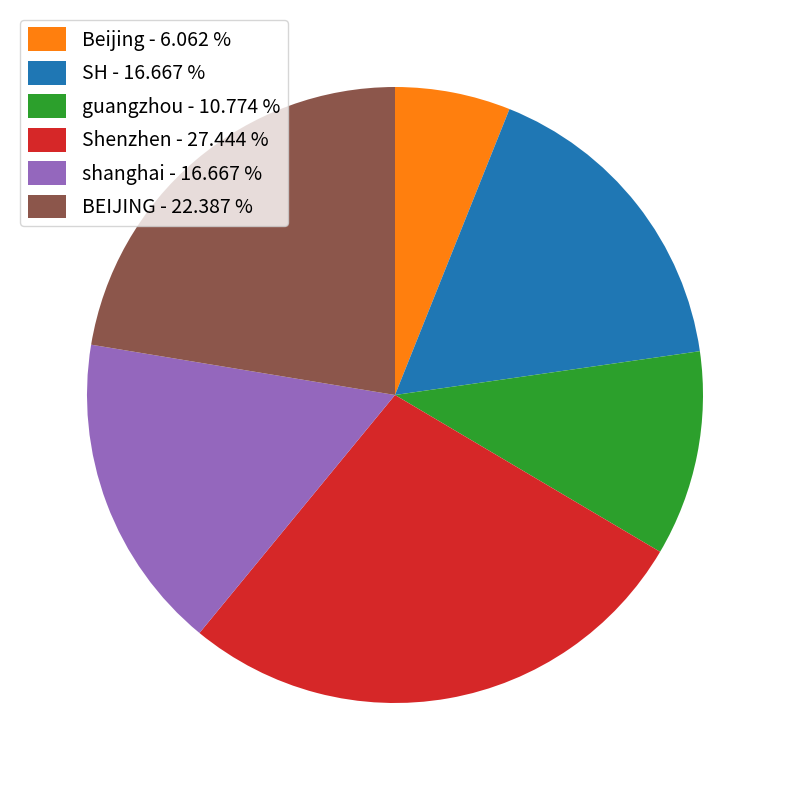

Does guangzhou represent more than half of the total?

No